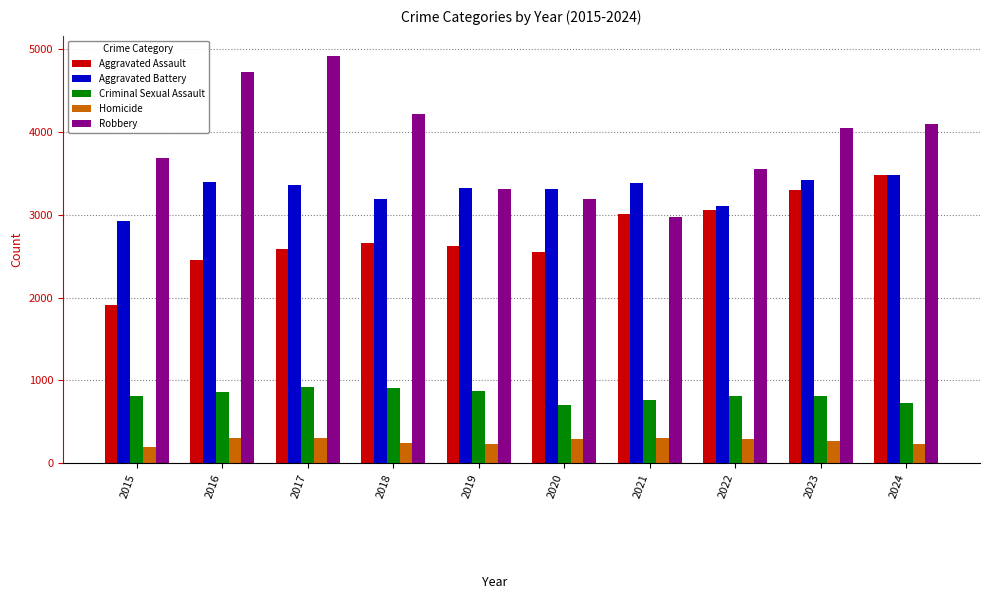

At 2016, list the series in order from smallest to largest.

Homicide, Criminal Sexual Assault, Aggravated Assault, Aggravated Battery, Robbery